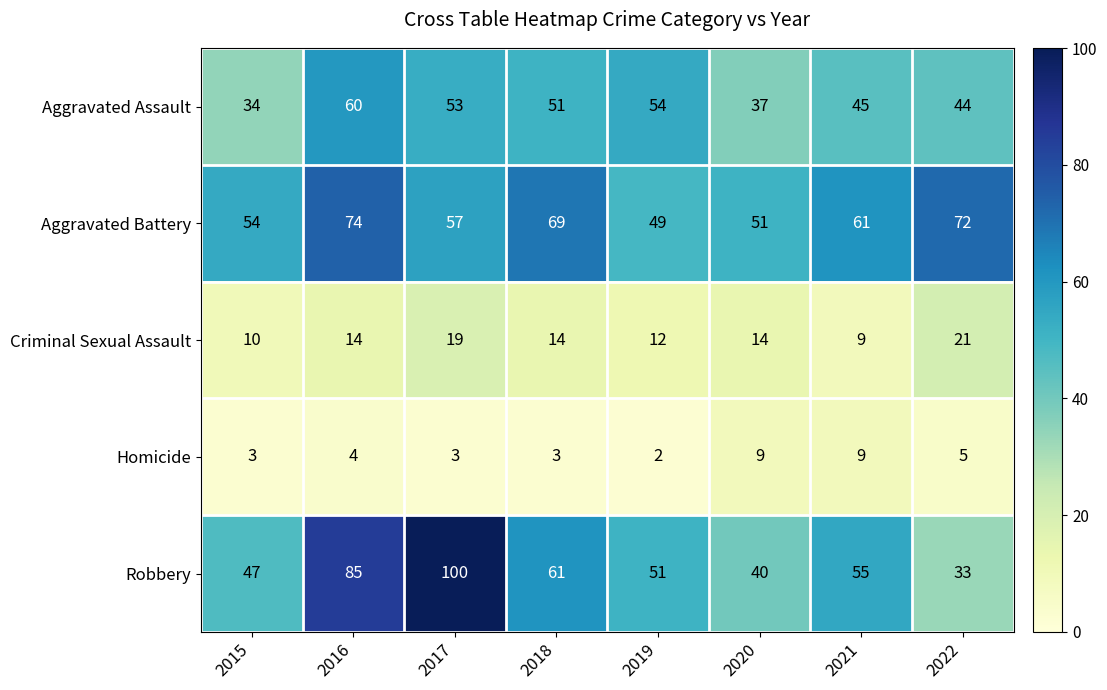

What is the highest value of the Aggravated Battery series?

74